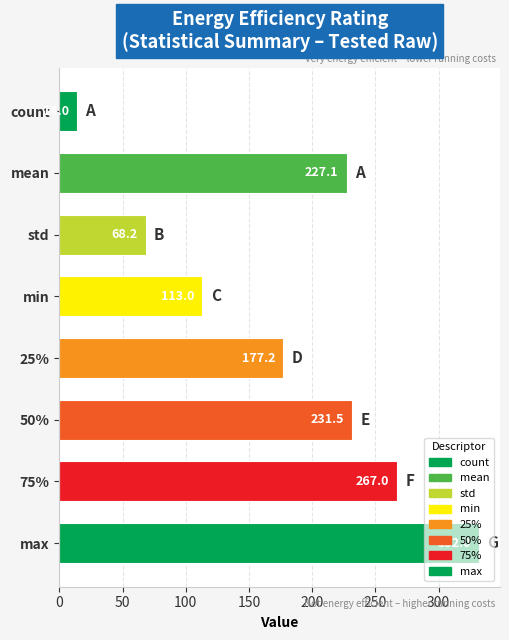

What position from the top is mean?

2